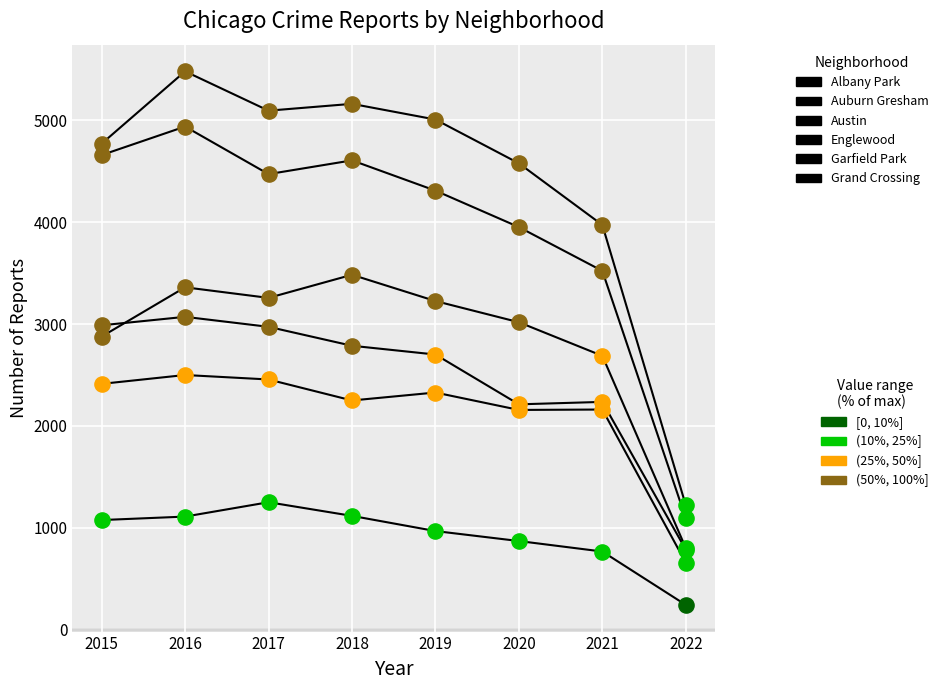

At which category is the sum across all series the highest?

2016